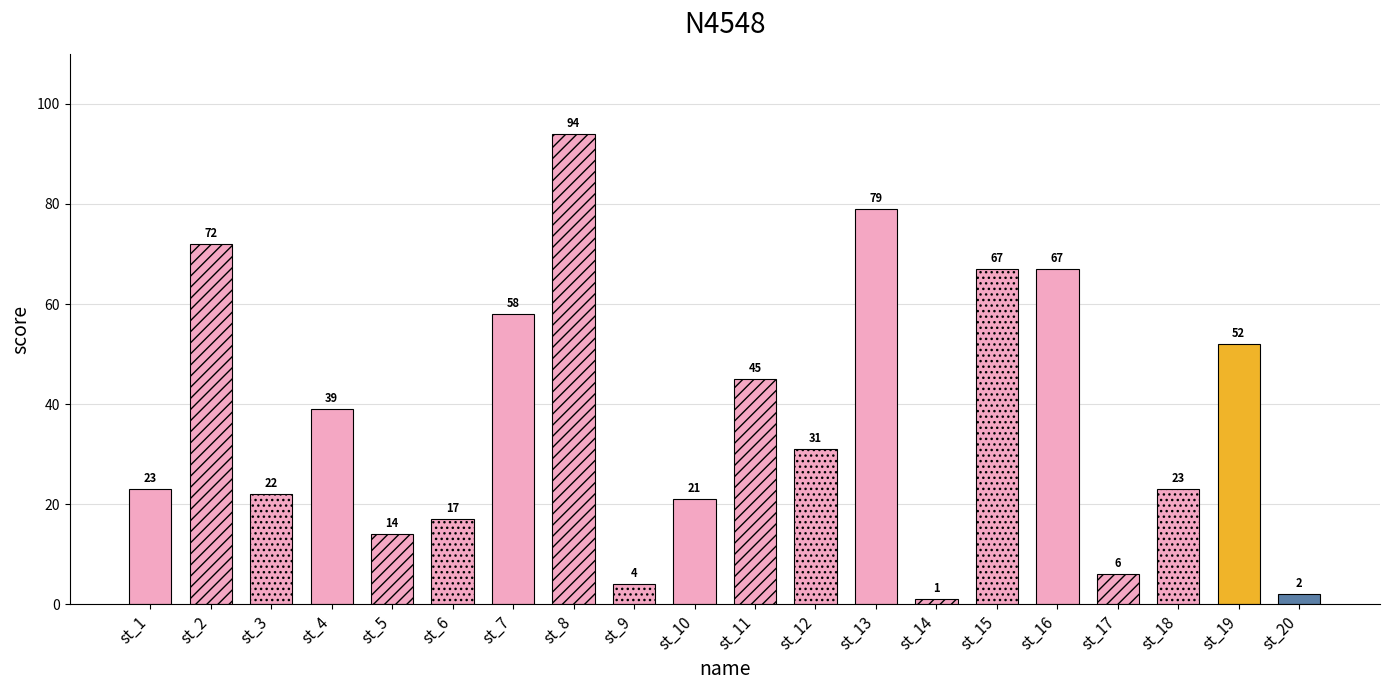

The chart shows a value of 14 at st_5. True or false?

True